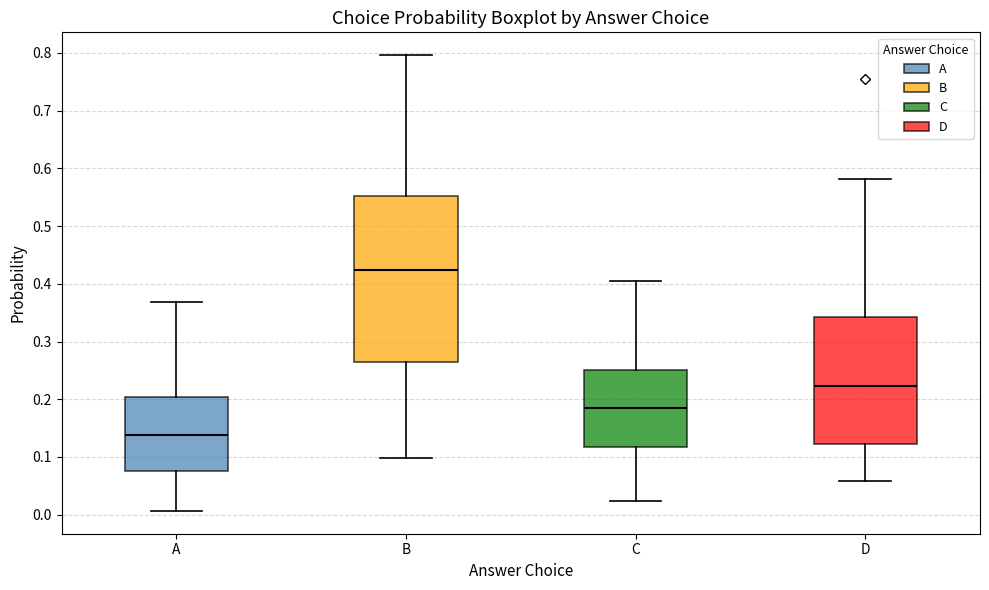

Reading left to right, transcribe this box plot: for each box, give where its median line is, the range the box spans, and where its two whiskers end, as read against the y-axis. The values are not printed on the chart, so give them approximately, as read against the axis.

A: median 0.14, box 0.08 to 0.20, whiskers 0.01 to 0.37
B: median 0.42, box 0.26 to 0.55, whiskers 0.10 to 0.80
C: median 0.18, box 0.12 to 0.25, whiskers 0.02 to 0.41
D: median 0.22, box 0.12 to 0.34, whiskers 0.06 to 0.58